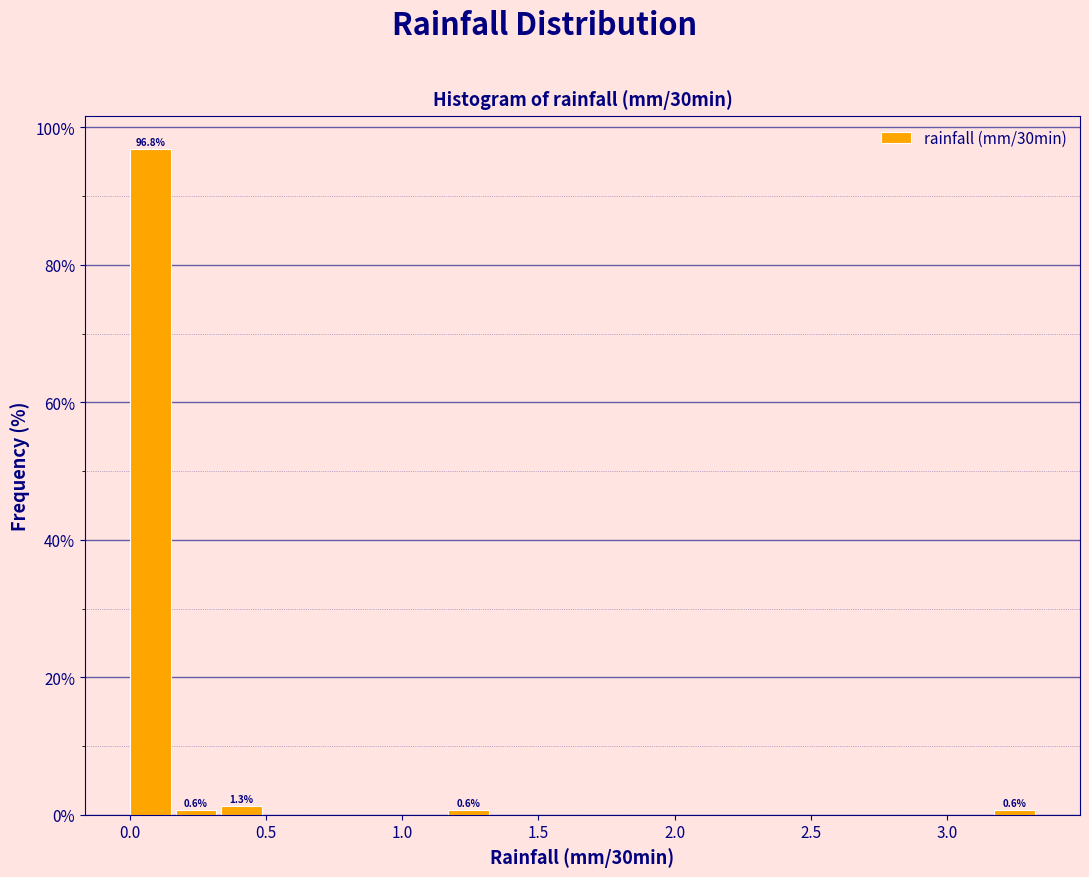

Read against the x-axis, roughly where is the centre of the tallest bar?

0.10